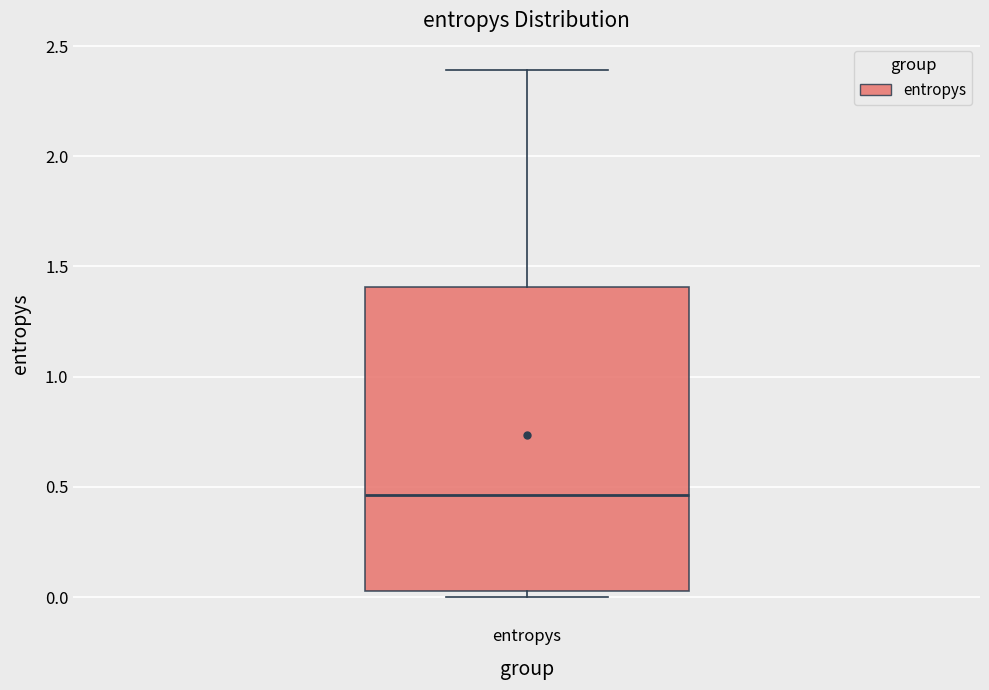

Transcribe this box plot: give where the median line is, the range the box spans, and where the two whiskers end, as read against the y-axis. The values are not printed on the chart, so give them approximately, as read against the axis.

median 0.45, box 0.05 to 1.40, whiskers 0.00 to 2.40